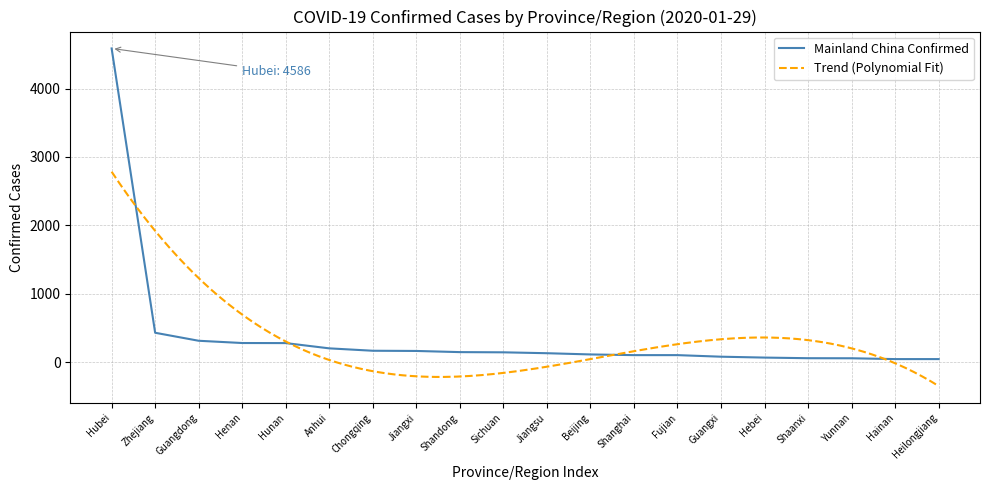

Rank the categories by value from highest to lowest.

Hubei, Zhejiang, Guangdong, Henan, Hunan, Anhui, Chongqing, Jiangxi, Shandong, Sichuan, Jiangsu, Beijing, Shanghai, Fujian, Guangxi, Hebei, Shaanxi, Yunnan, Hainan, Heilongjiang